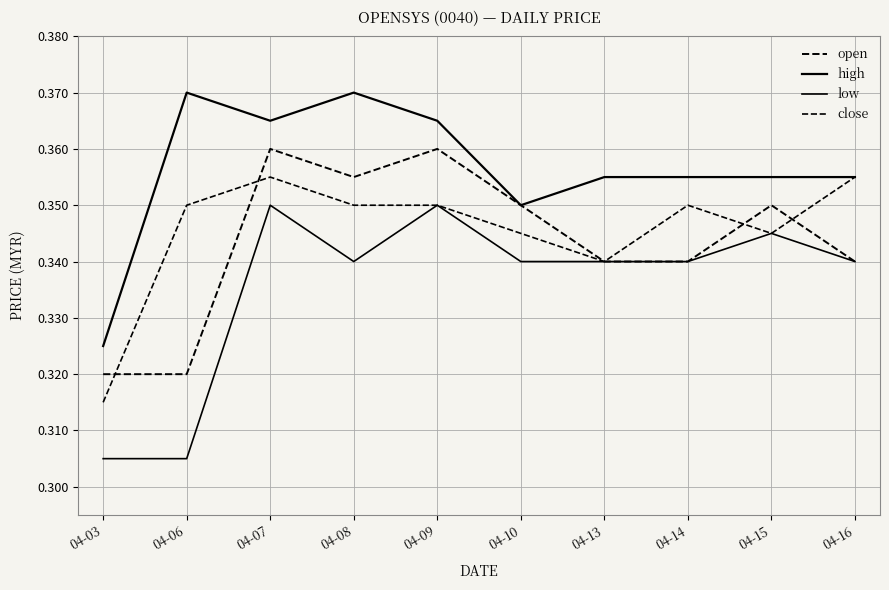

What is the value of the low point at the 4th from the left?

0.3